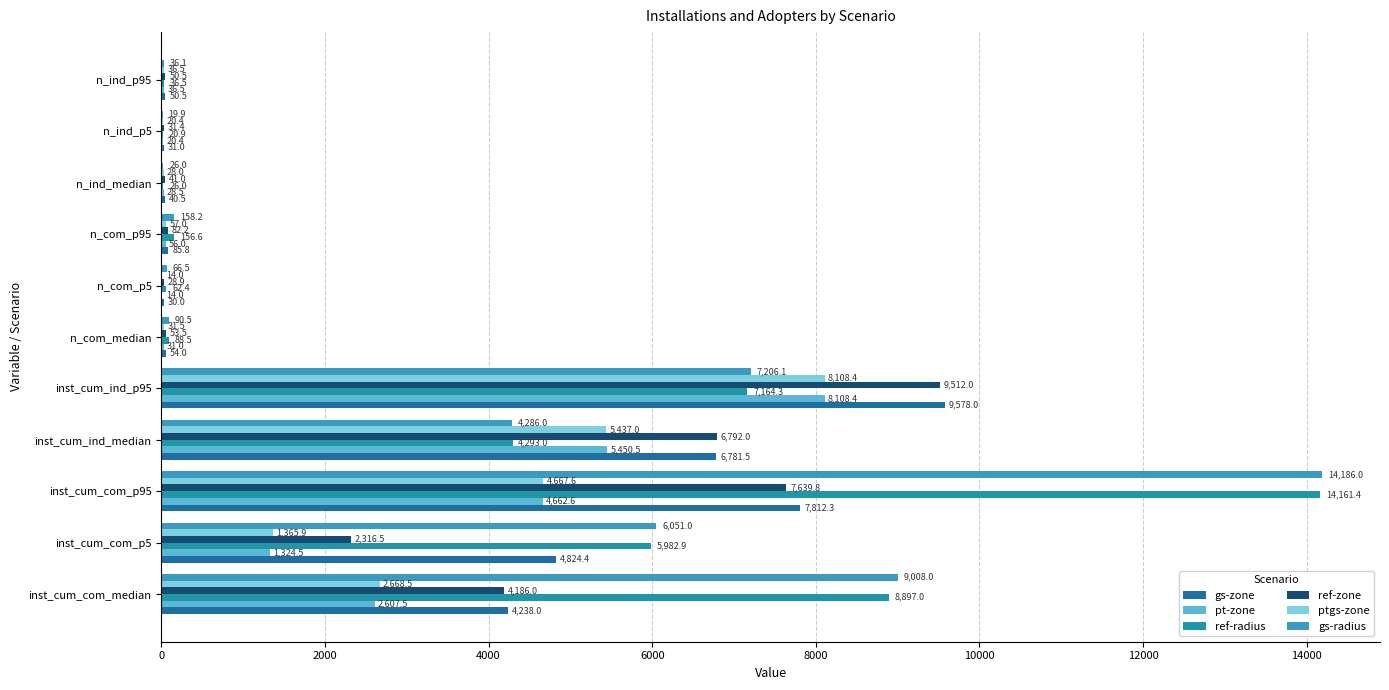

How many values in the ref-radius series exceed 156?

6